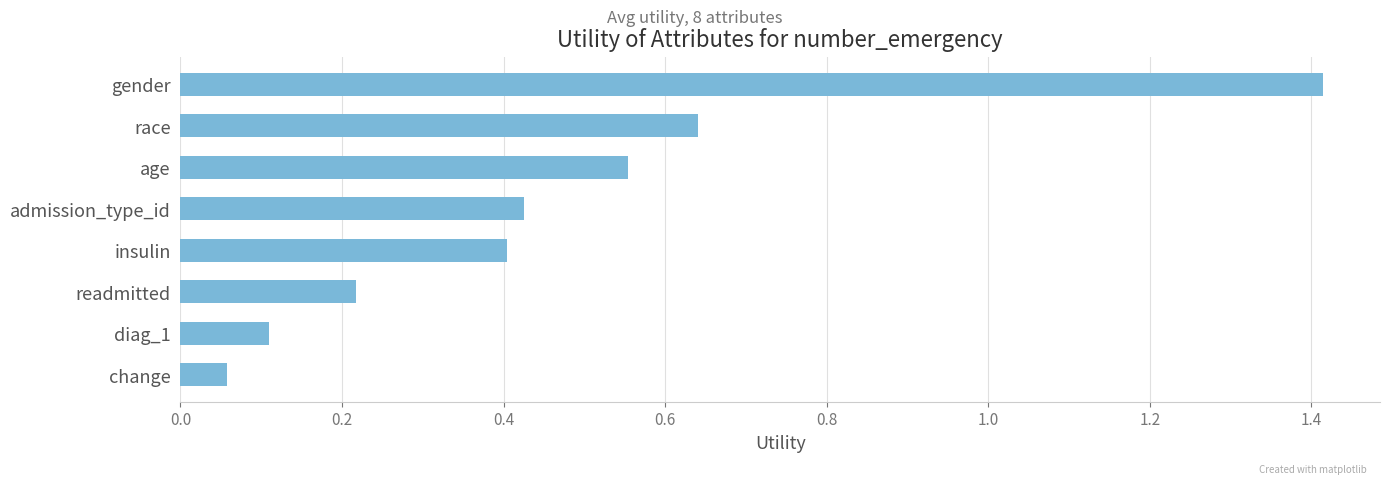

List the labels in order of value, largest first.

gender, race, age, admission_type_id, insulin, readmitted, diag_1, change